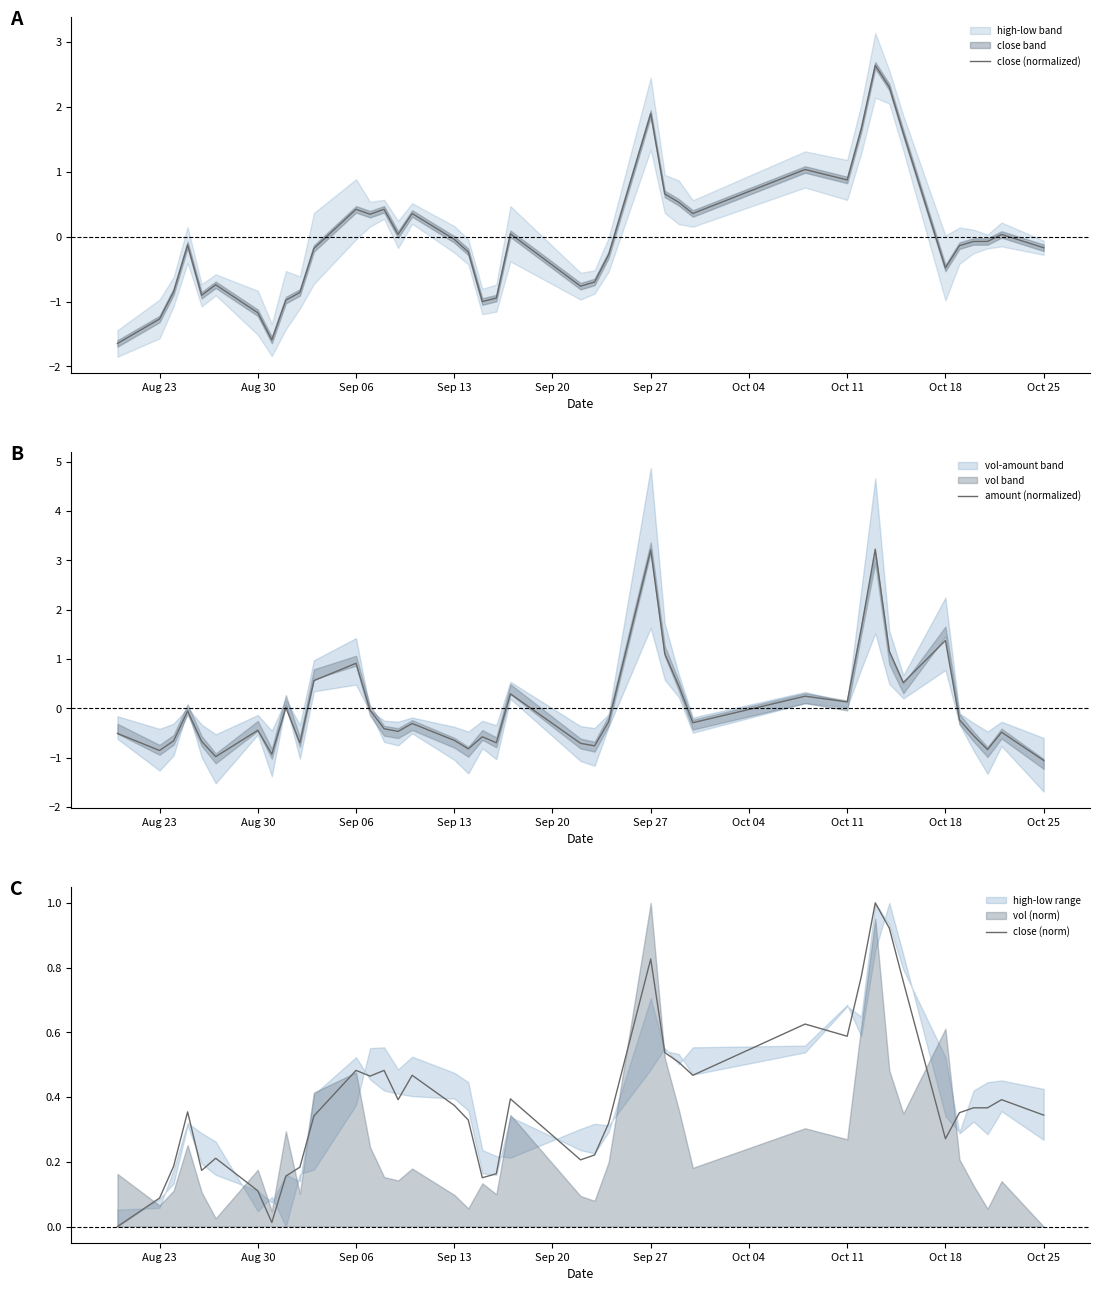

True or false: close (norm) and amount (normalized) cross at least once.

True